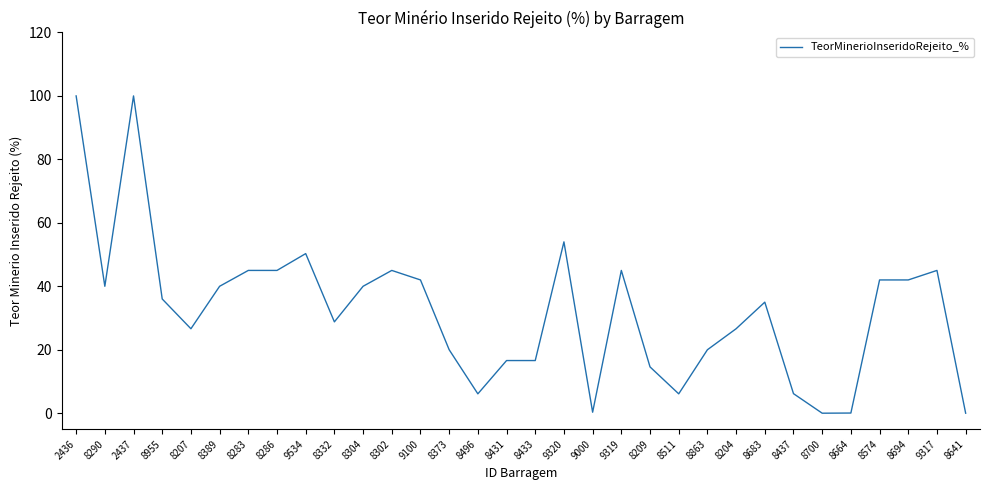

What is the difference between the values at 2436 and 8207?

73.4